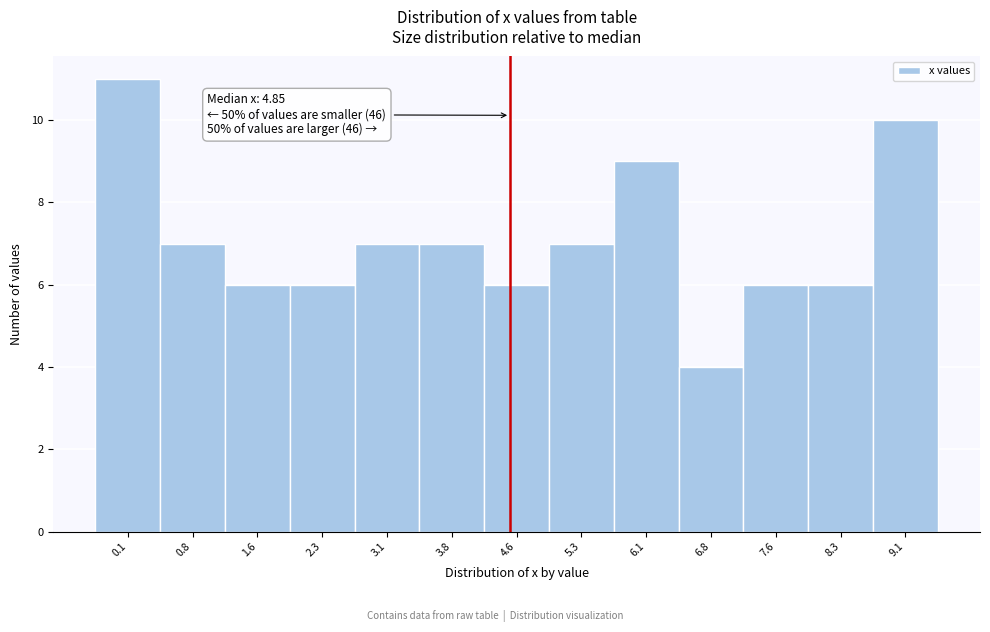

Reading left to right, transcribe all the data shown in this chart.

0.1=11	0.8=7	1.6=6	2.3=6	3.1=7	3.8=7	4.6=6	5.3=7	6.1=9	6.8=4	7.6=6	8.3=6	9.1=10